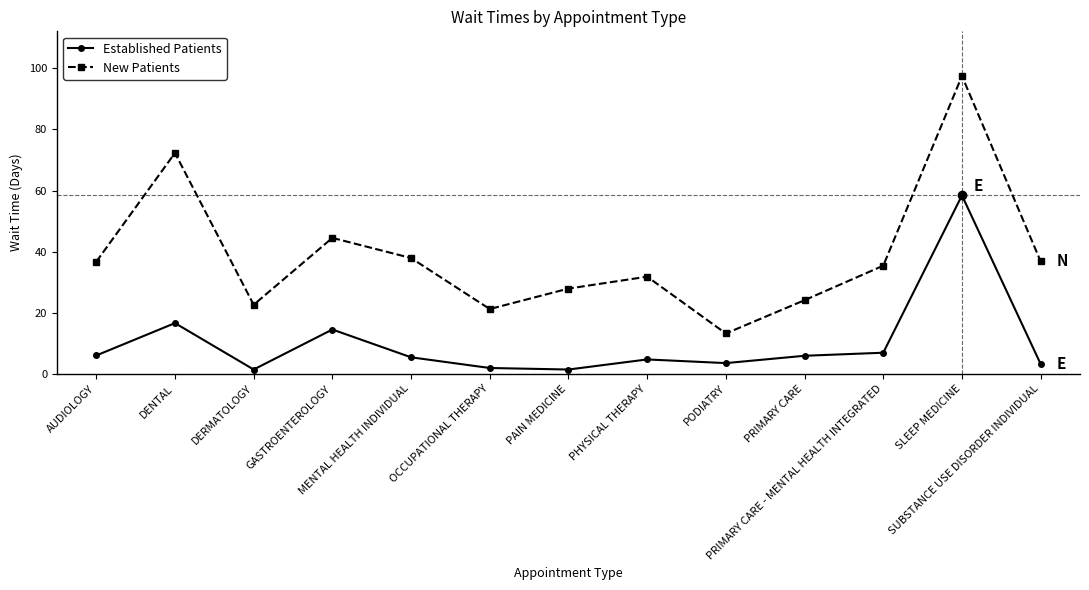

List the series in order of their overall mean, lowest first.

Established Patients, New Patients